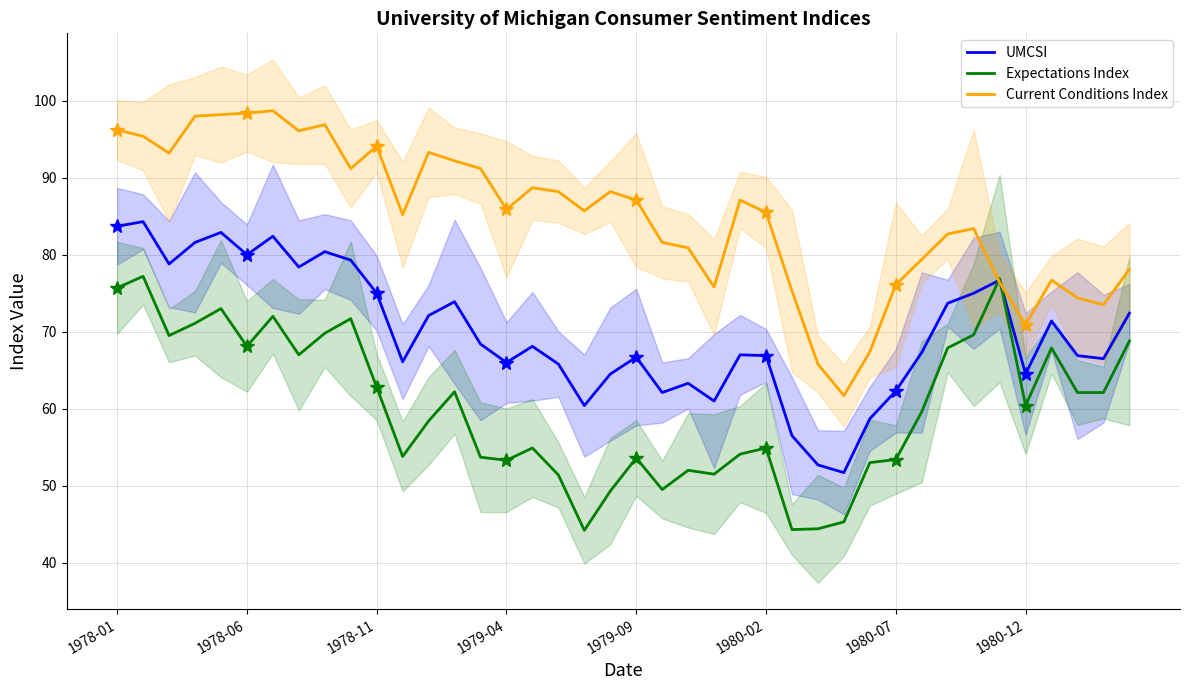

The UMCSI series shows 40.9 at 1980-07. True or false?

False